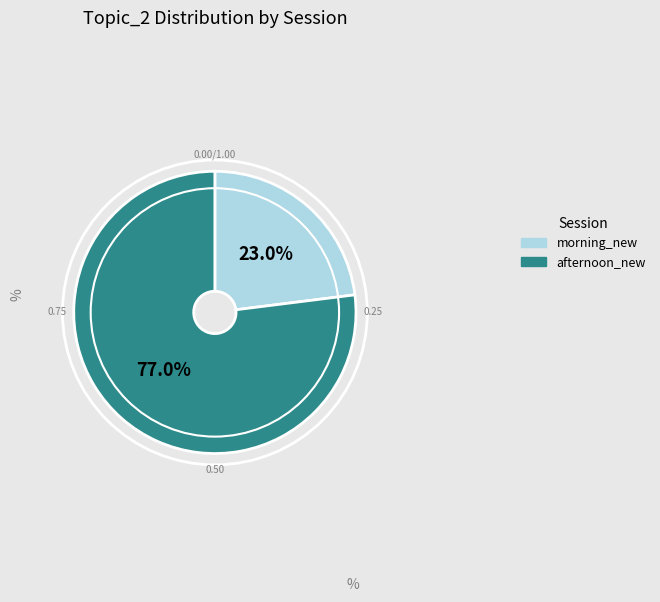

Is there a majority slice in this chart?

Yes